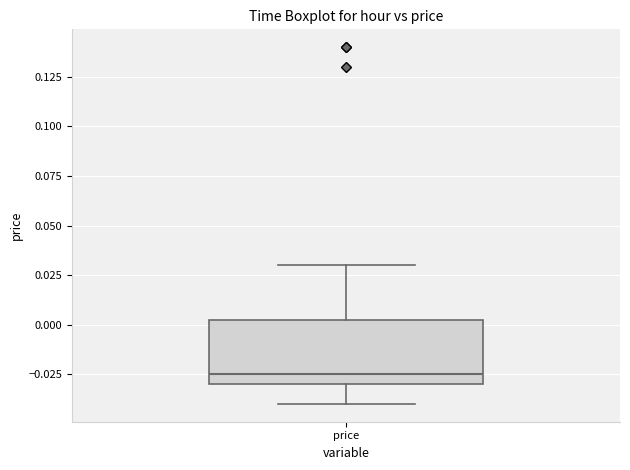

Transcribe this box plot: give where the median line is, the range the box spans, and where the two whiskers end, as read against the y-axis. The values are not printed on the chart, so give them approximately, as read against the axis.

median -0.025, box -0.030 to 0.005, whiskers -0.040 to 0.030